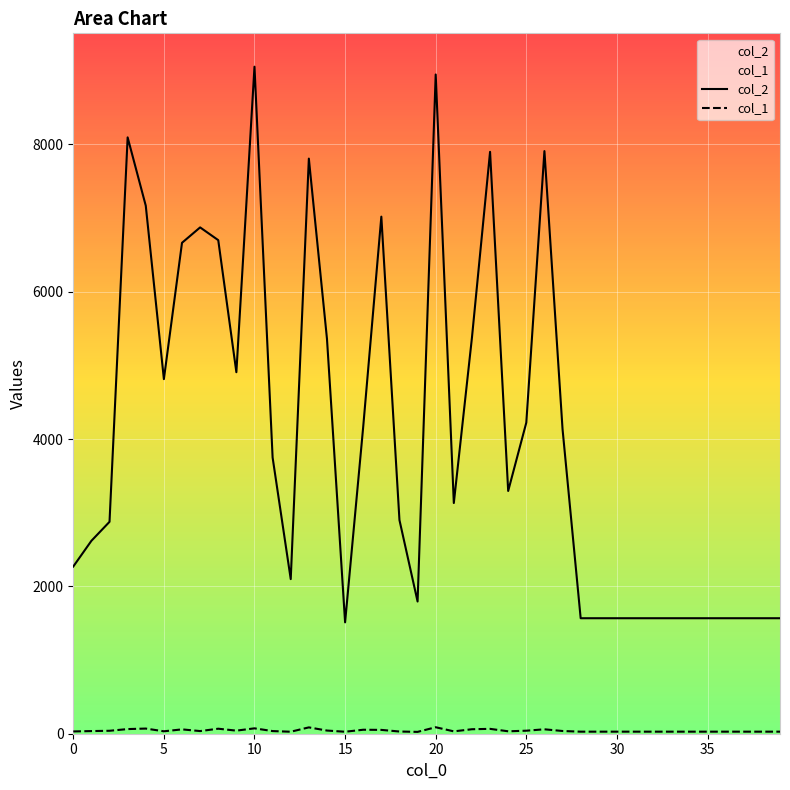

At how many categories does at least one series exceed 7767?

6